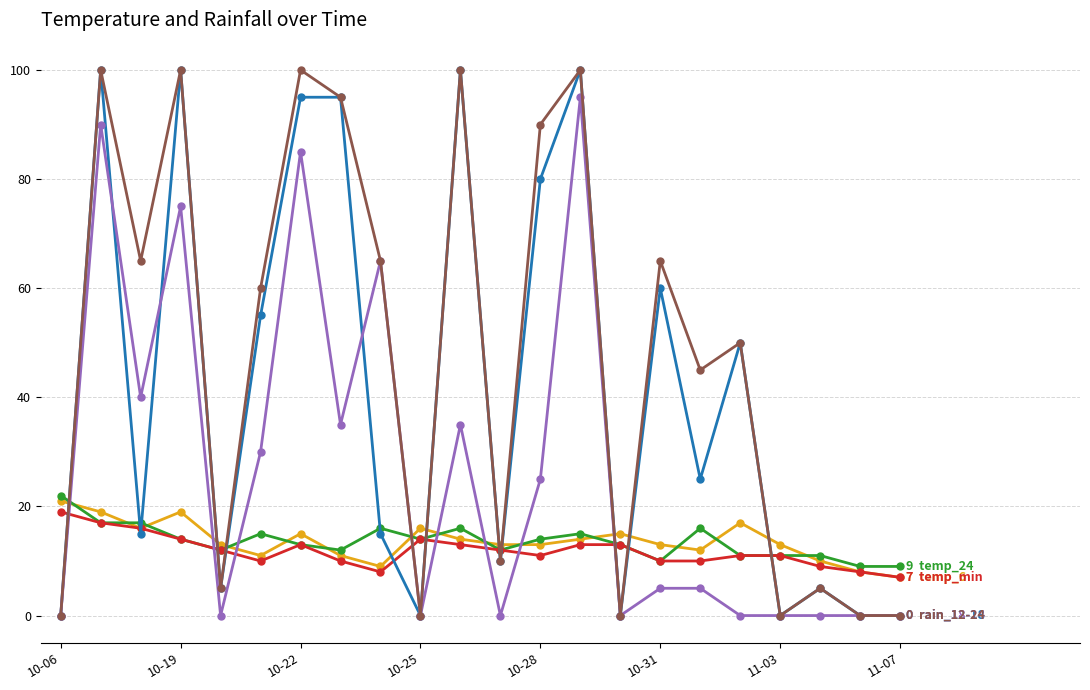

What is the maximum value shown in the chart?

100